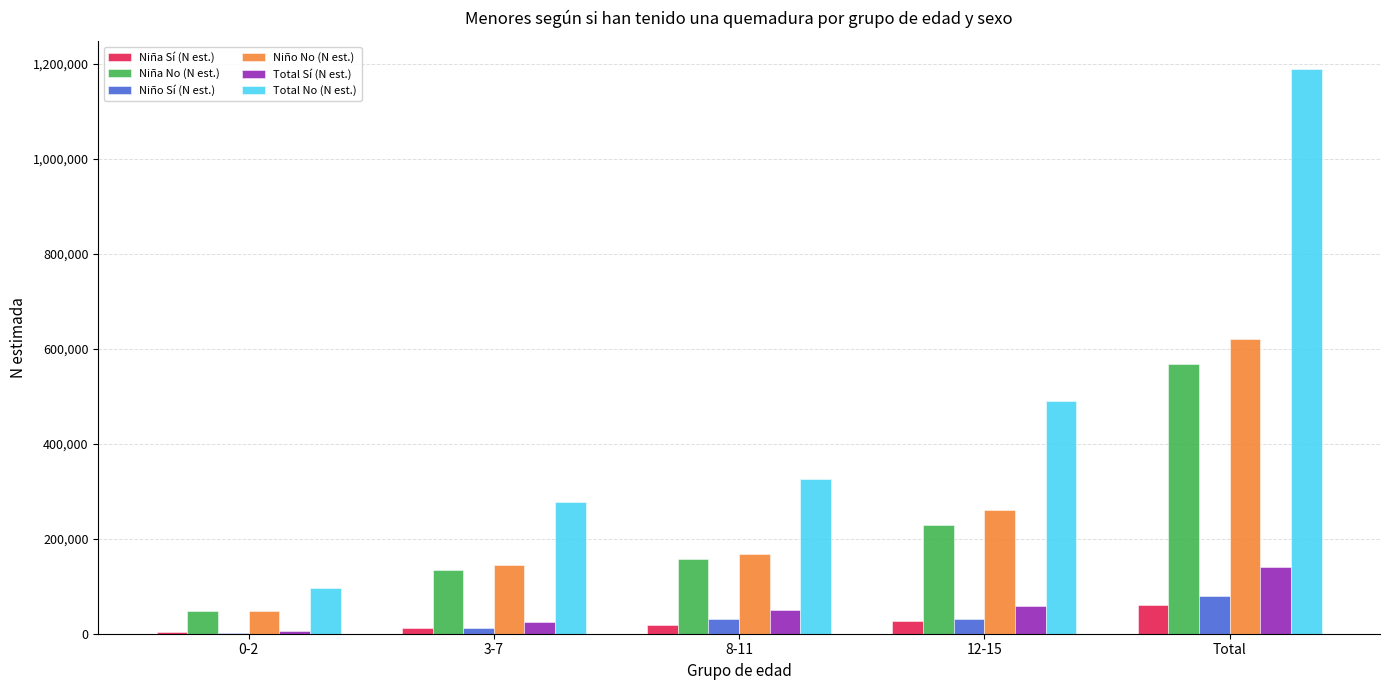

What is the sum of all Total No (N est.) values?

2376393